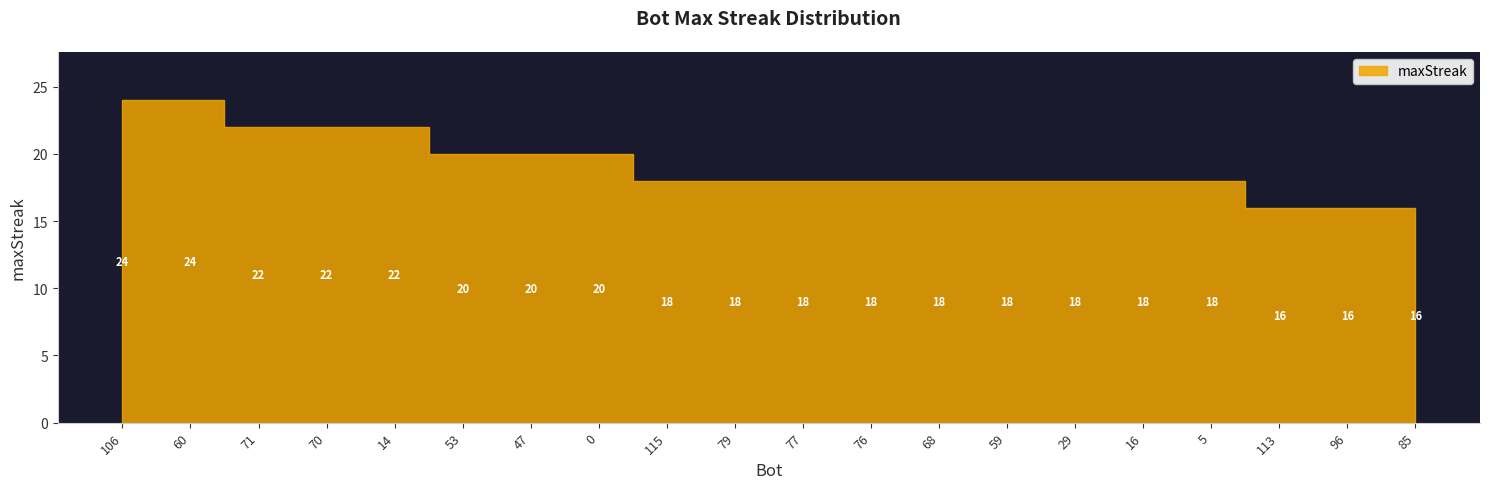

List the labels in order of value, largest first.

106, 60, 71, 70, 14, 53, 47, 0, 115, 79, 77, 76, 68, 59, 29, 16, 5, 113, 96, 85